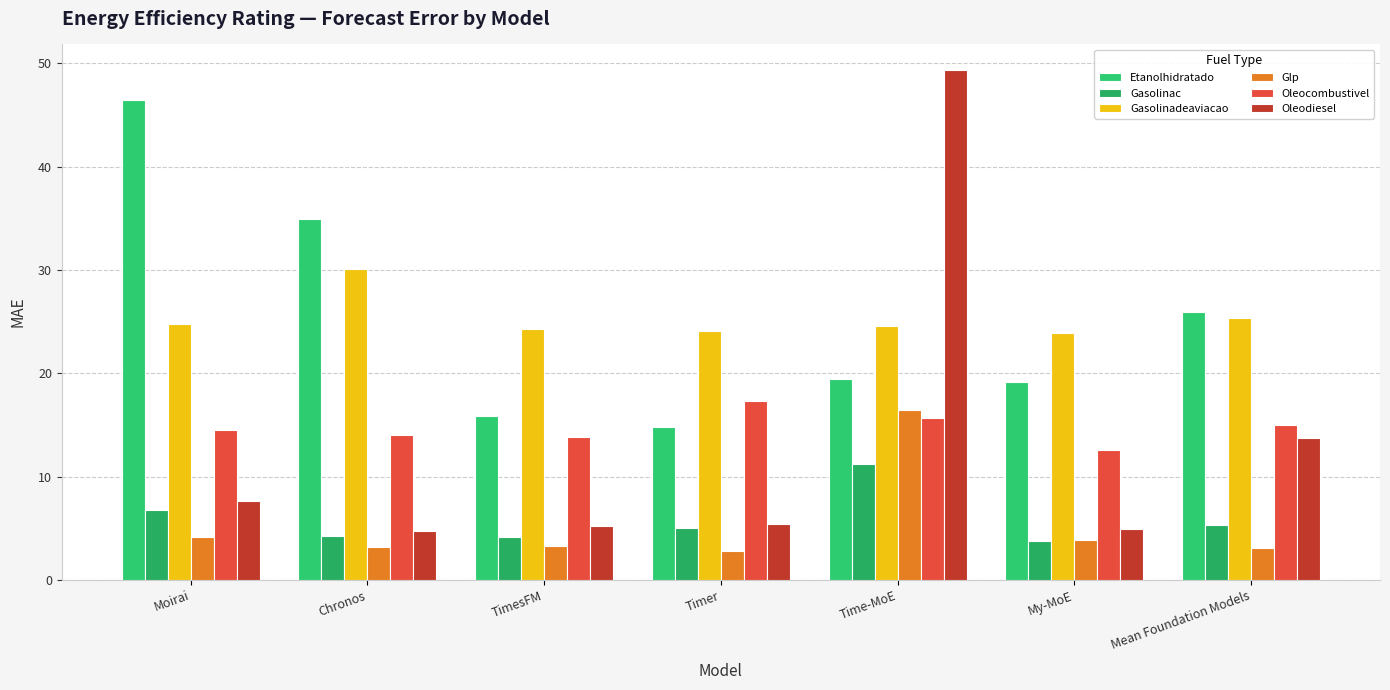

At which label does Glp reach its peak?

Time-MoE